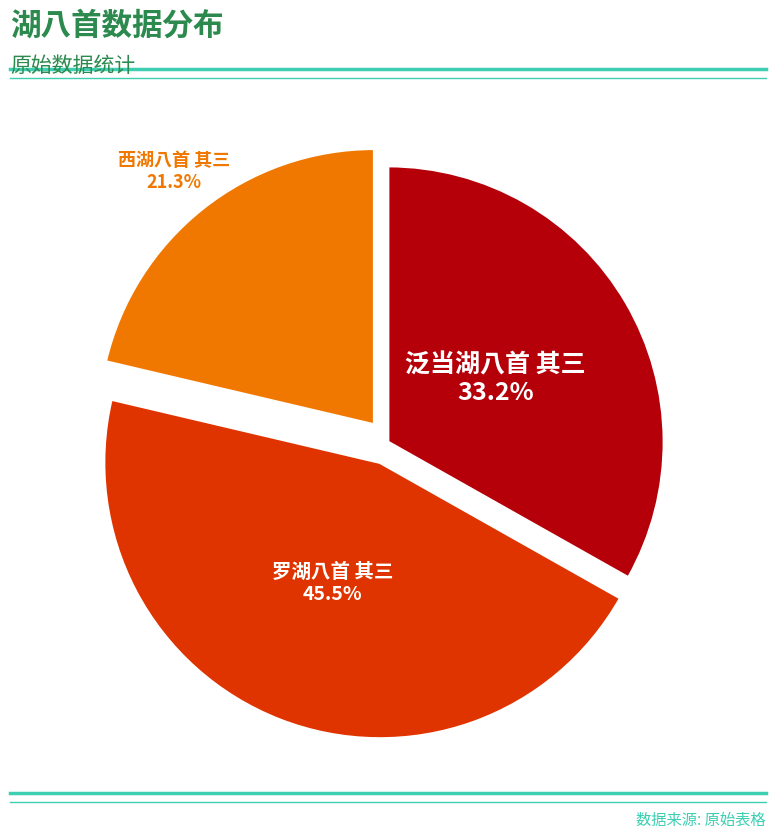

Is there any slice that represents more than half of the pie?

No